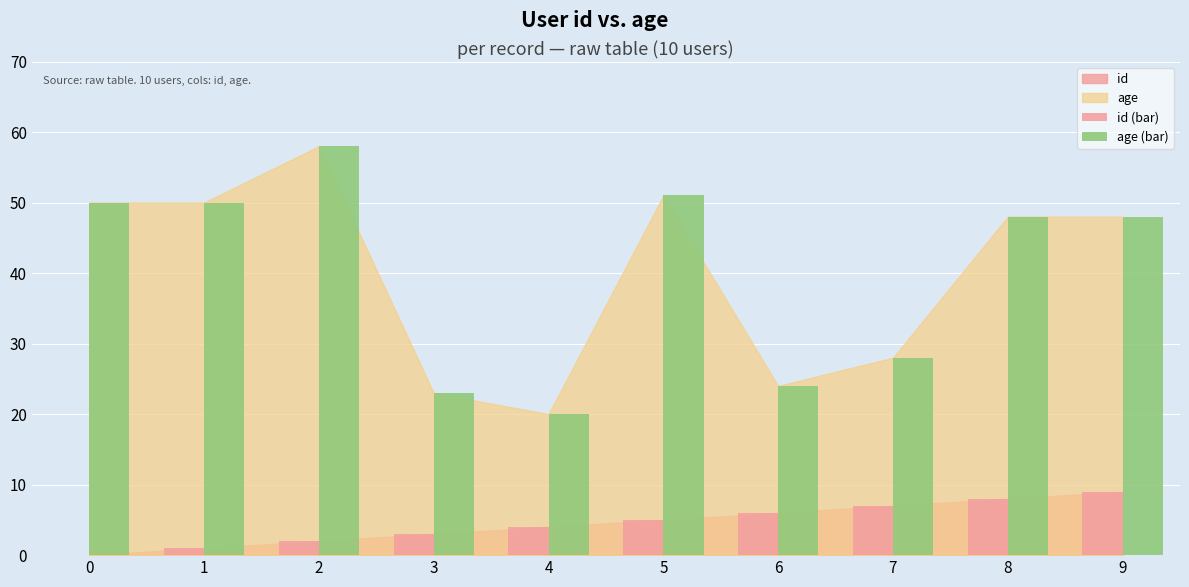

What value does the id (bar) series have at 1?

1